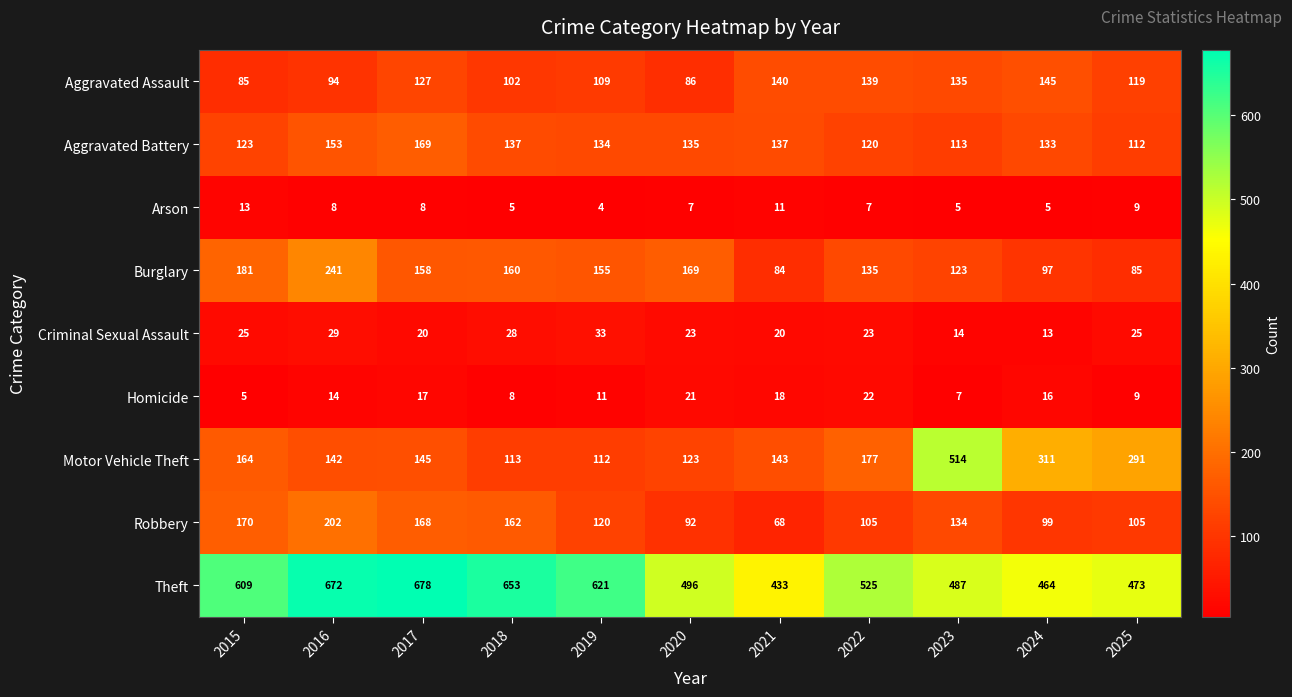

At which label is Aggravated Assault closest to 115?

2025